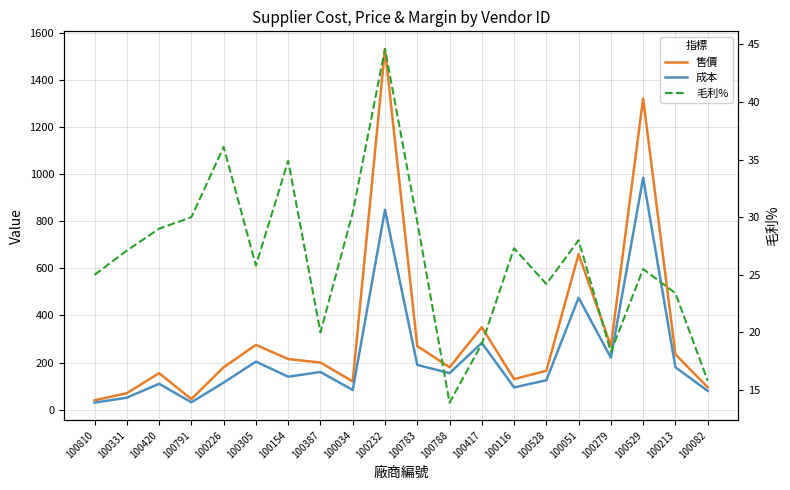

What are all the series names shown in the legend?

售價, 成本, 毛利%